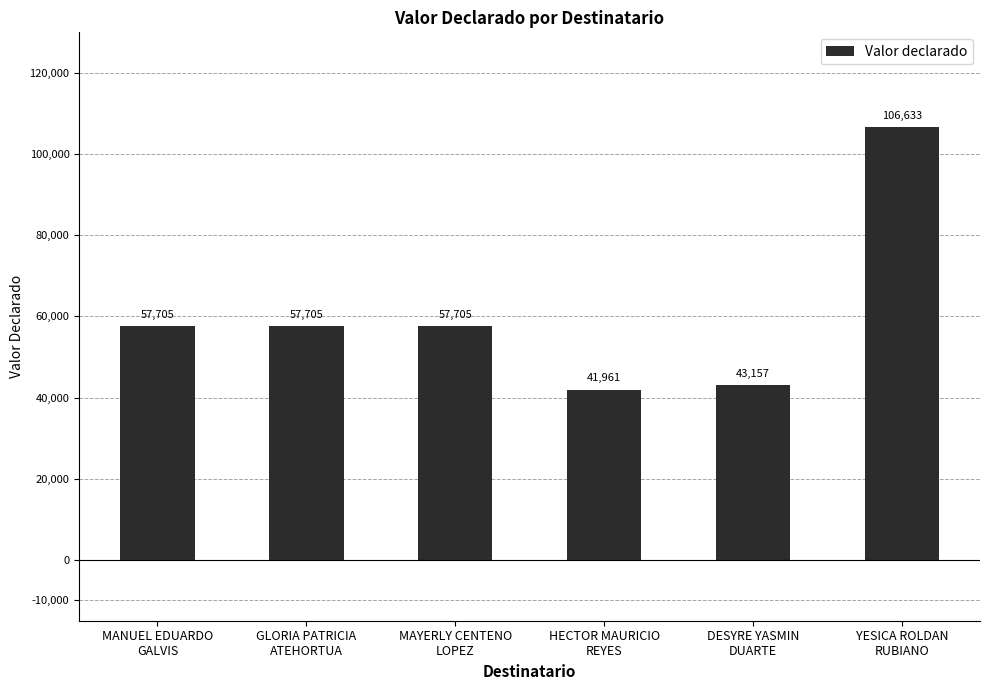

What is the sum of all values?

364866